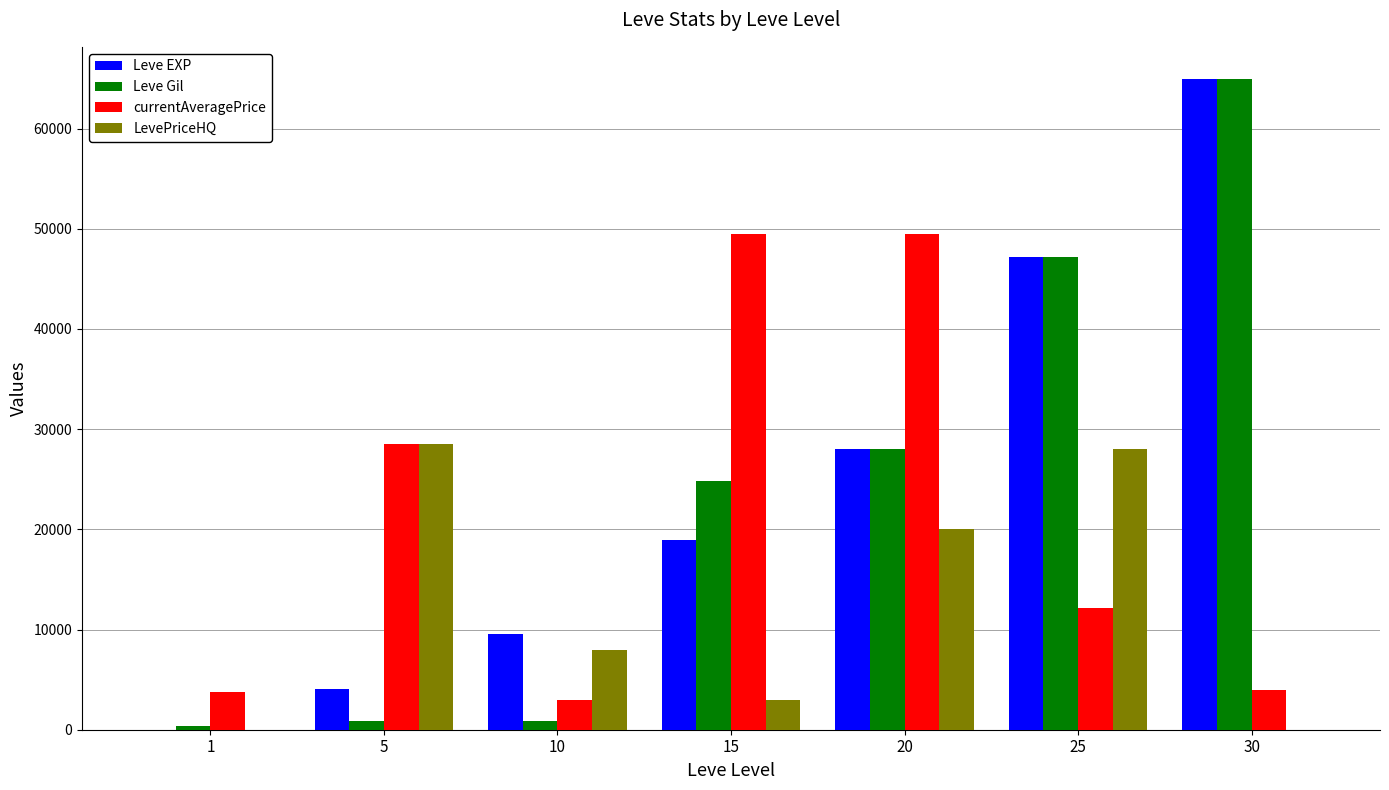

What is the total value across all series at 30?

133820